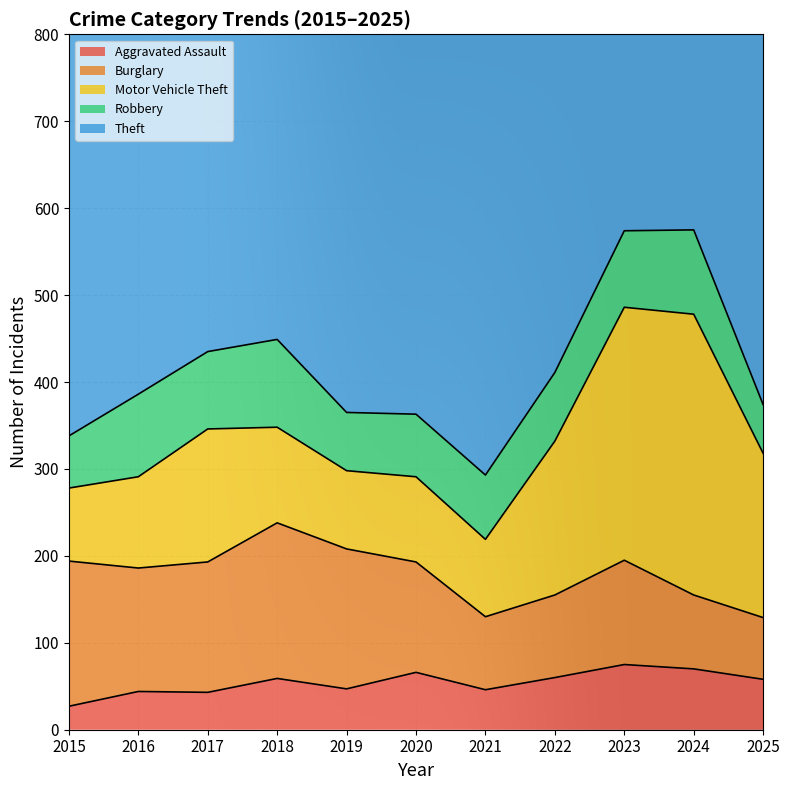

At 2022, list the series in order from smallest to largest.

Aggravated Assault, Robbery, Burglary, Motor Vehicle Theft, Theft